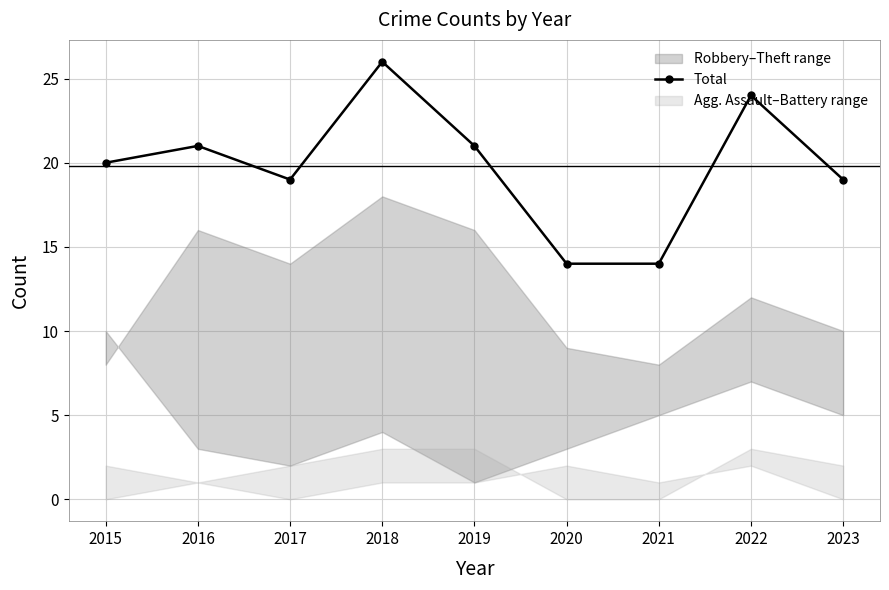

What is the value of the 6th point from the left?

14